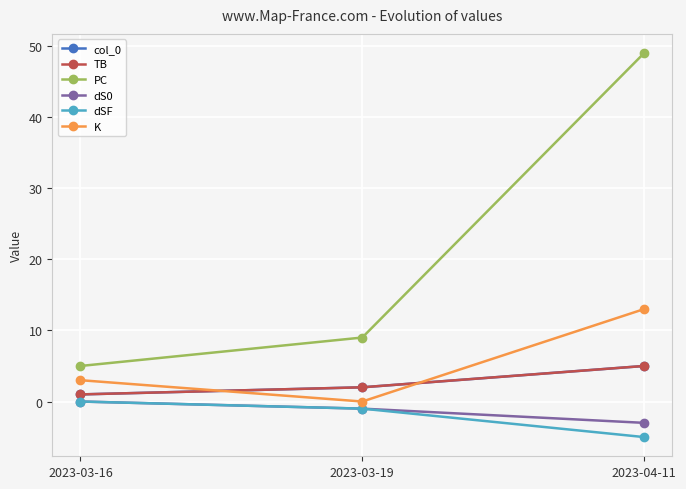

Does the chart have visible grid lines?

Yes